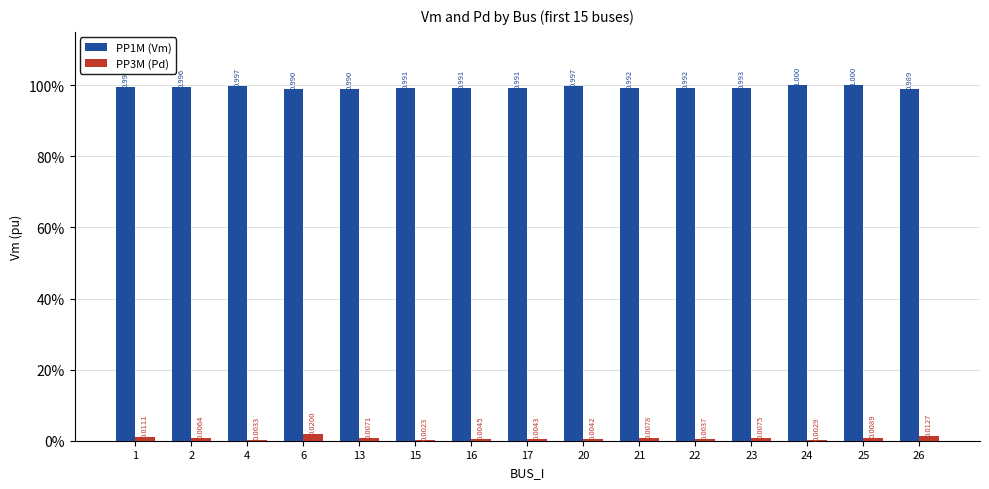

Does the chart contain stacked bars?

No